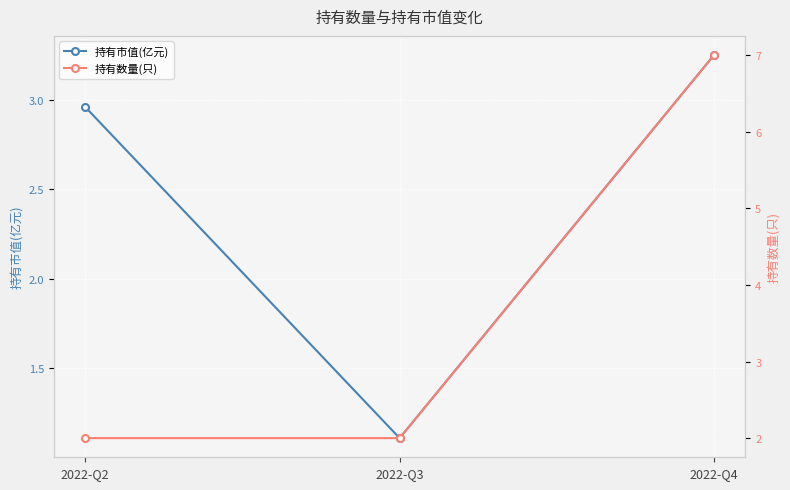

Between 2022-Q3 and 2022-Q4, which is larger?

2022-Q4